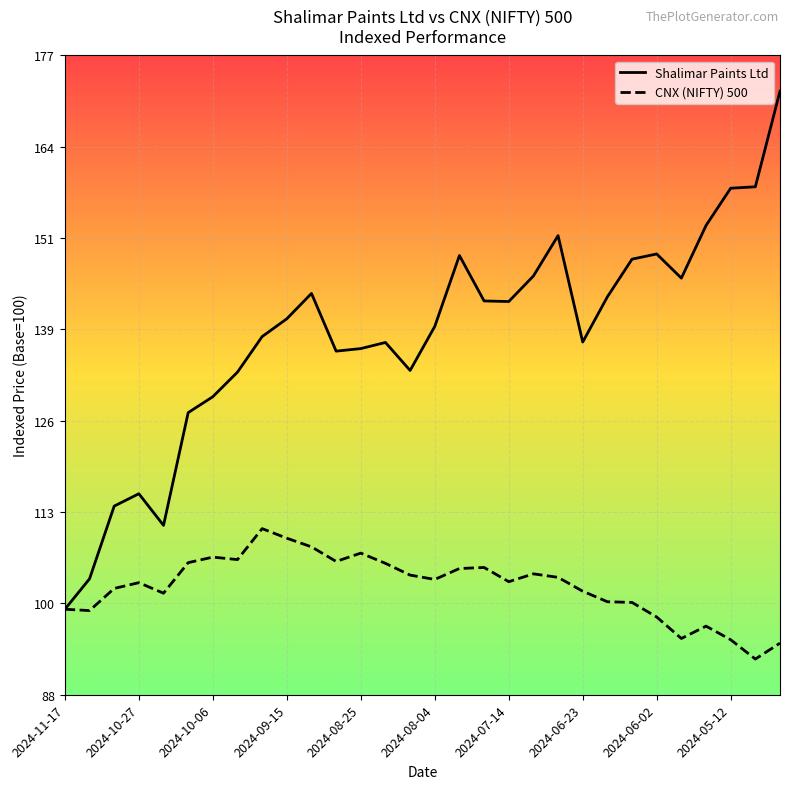

Which series has the largest total across all categories?

Shalimar Paints Ltd